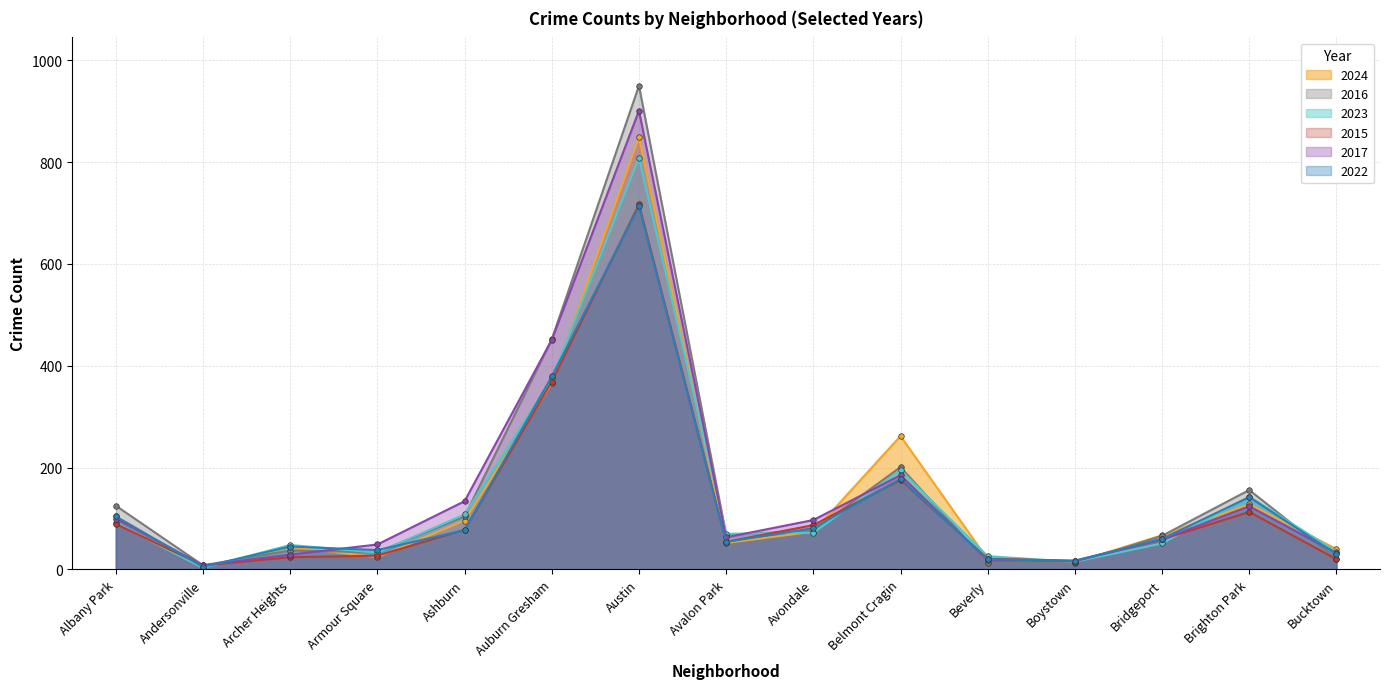

At which label does 2022 first exceed 60?

Albany Park